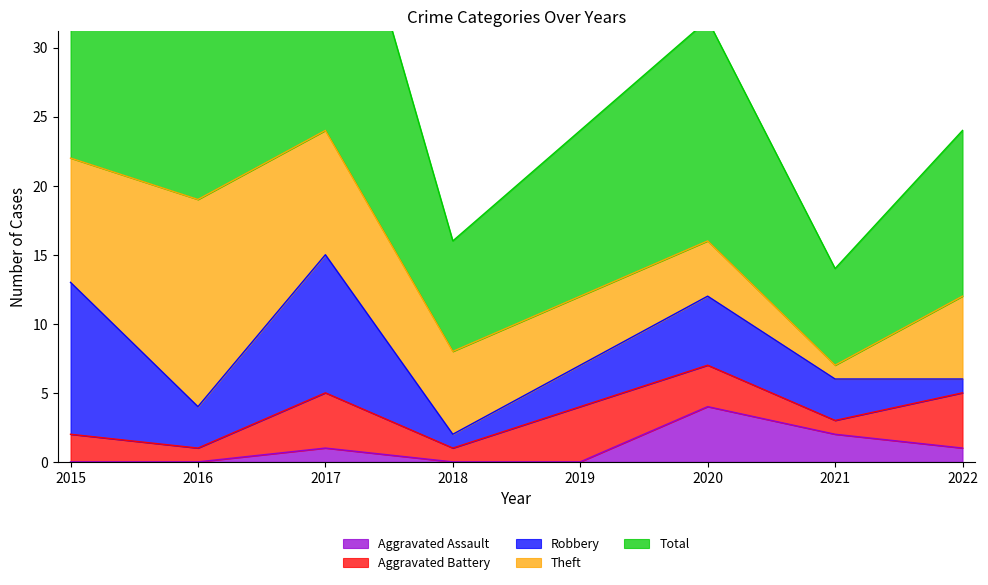

What is the spread (max minus min) of values at 2020?

13